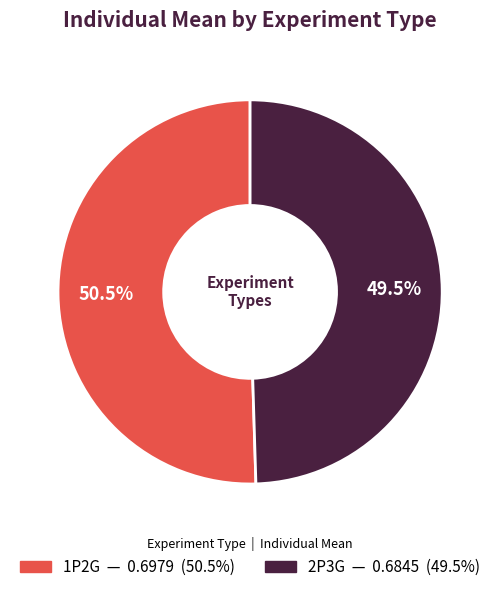

What percentage is NOT represented by 2P3G?

50.5%